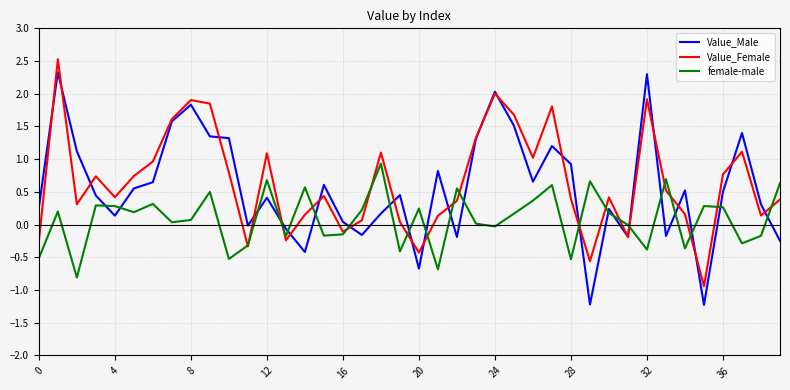

What is the difference between the maximum and minimum values in the female-male series?

1.7